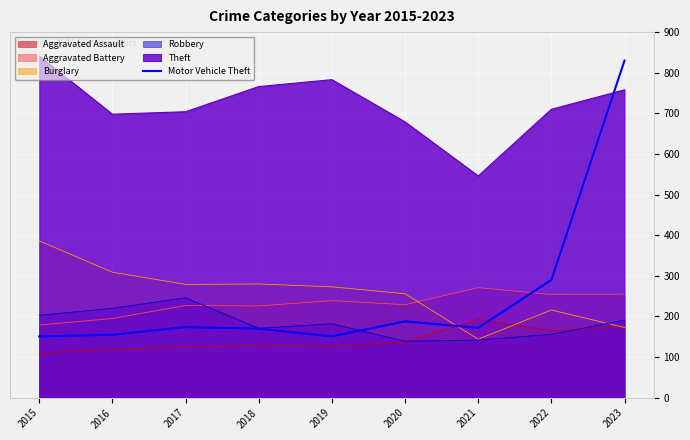

Does the chart display data point markers on the line(s)?

No